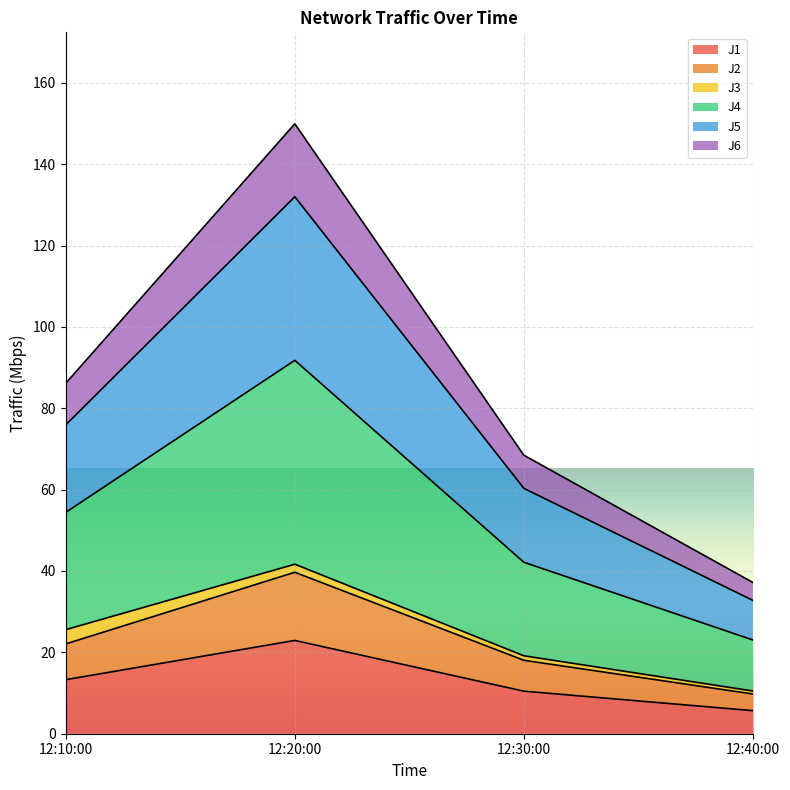

How many values in the J1 series exceed 13?

2